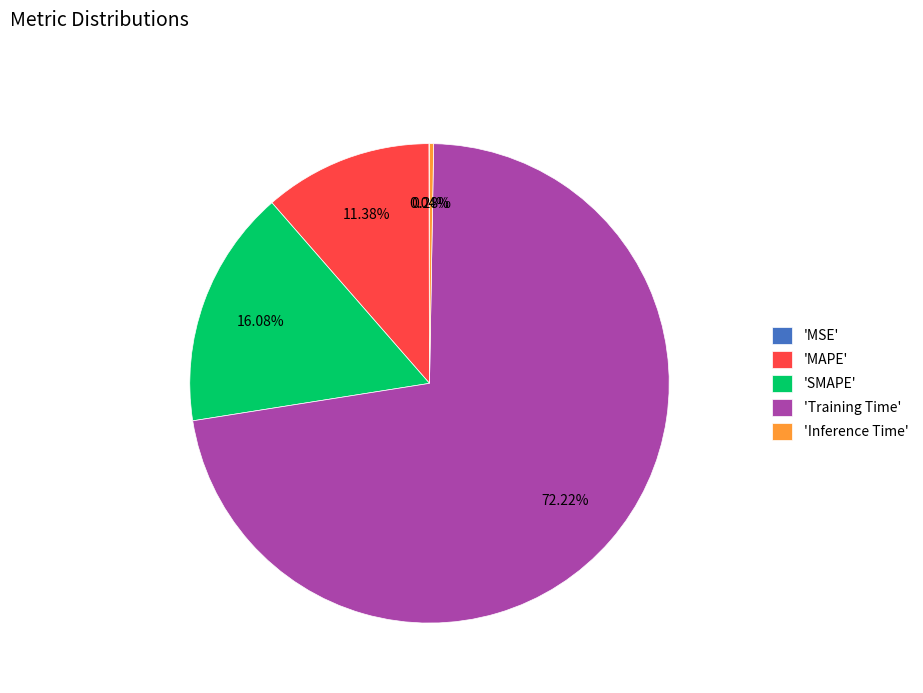

Is 'Training Time' the majority of the pie?

Yes